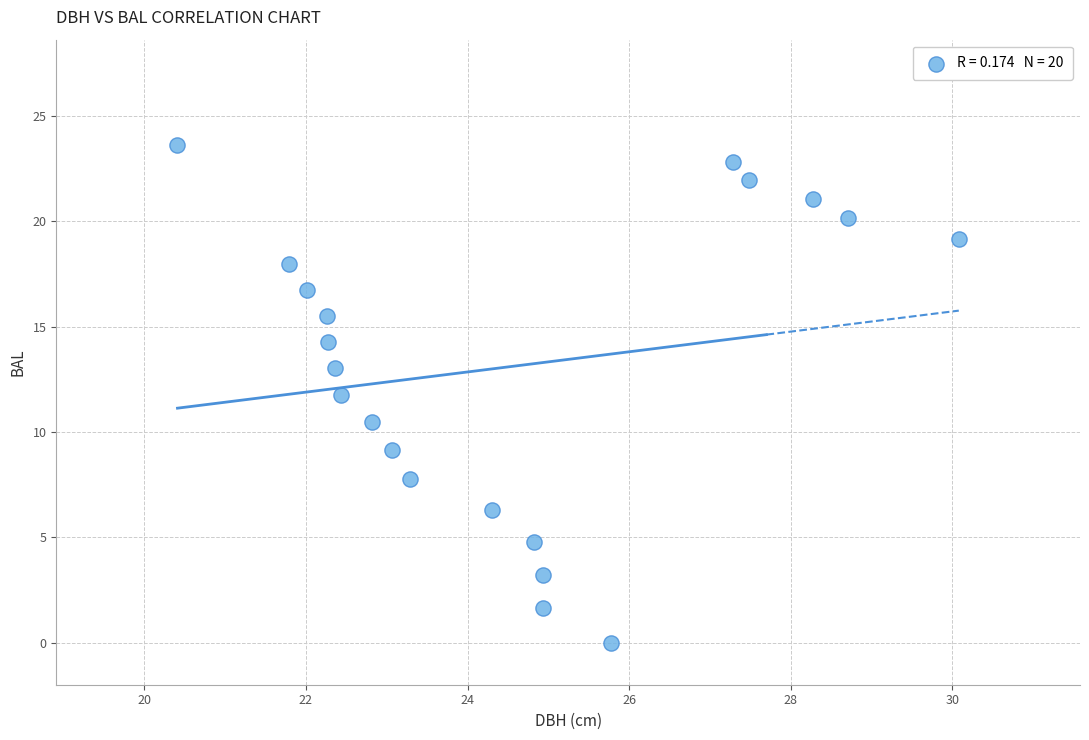

What is the range of X values (max minus min)?

9.7